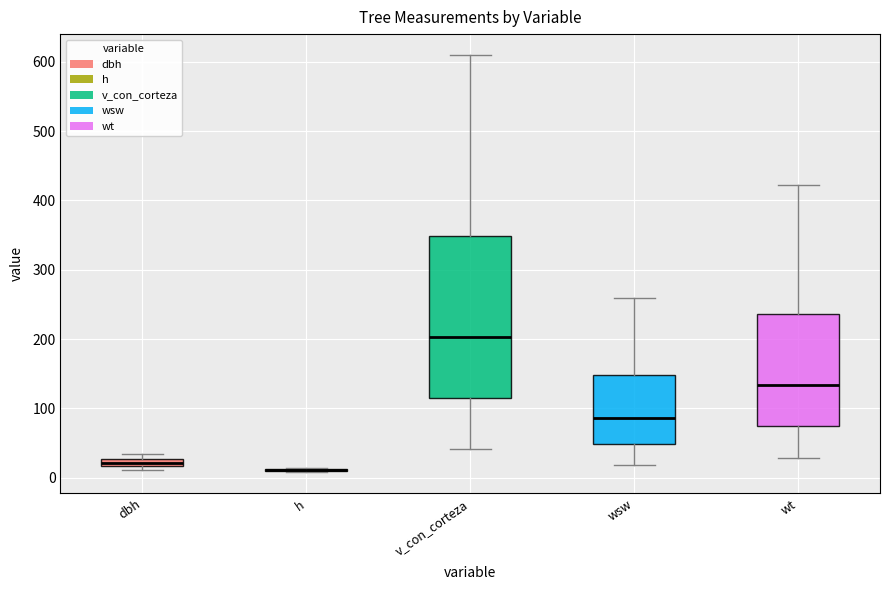

Where is the upper edge of the box for v_con_corteza on the y-axis? The values are not printed on the chart, so give them approximately, as read against the axis.

350